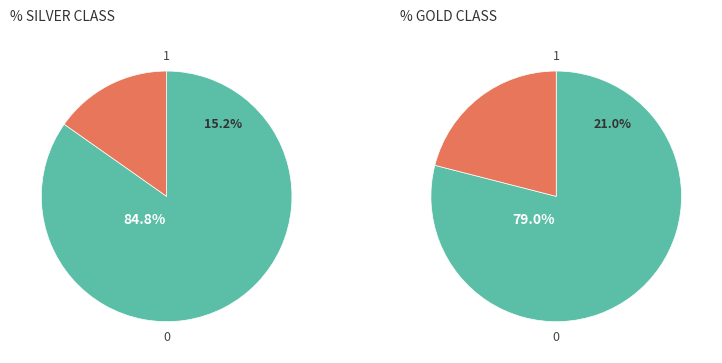

Which series has the largest range (max minus min)?

SILVER CLASS